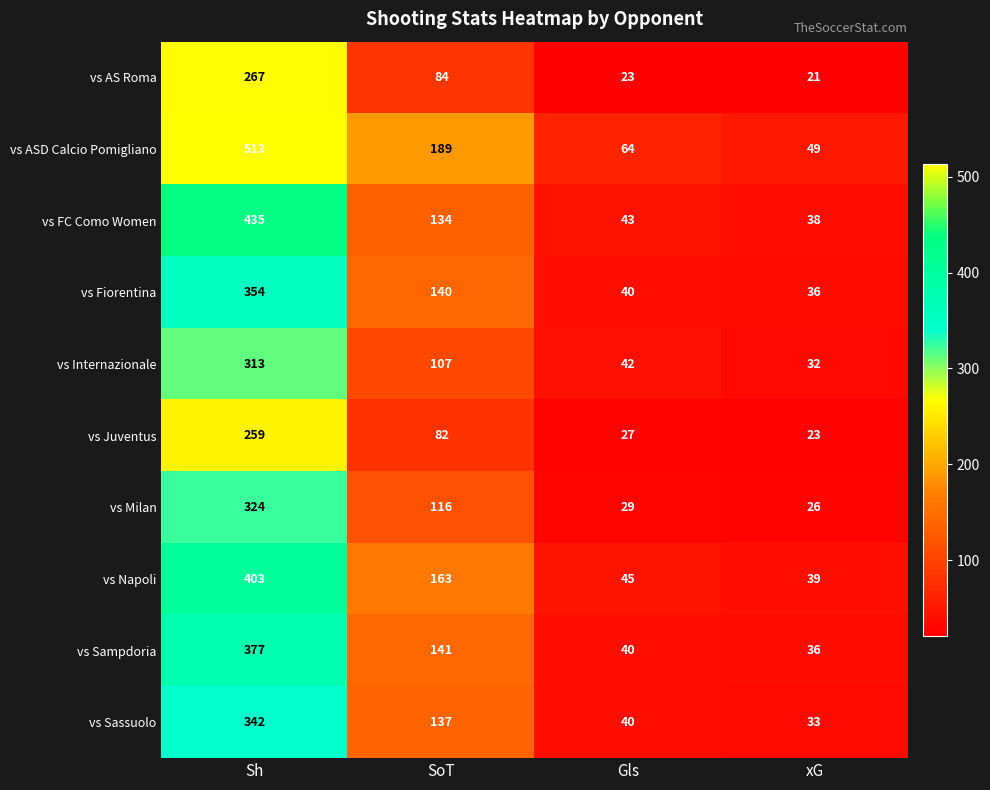

Where is vs Milan nearest to the value 175?

SoT